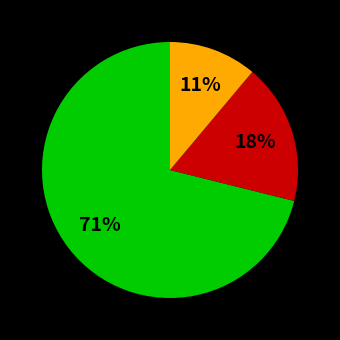

To the nearest percent, what is the difference between the largest and smallest slice percentages?

60%